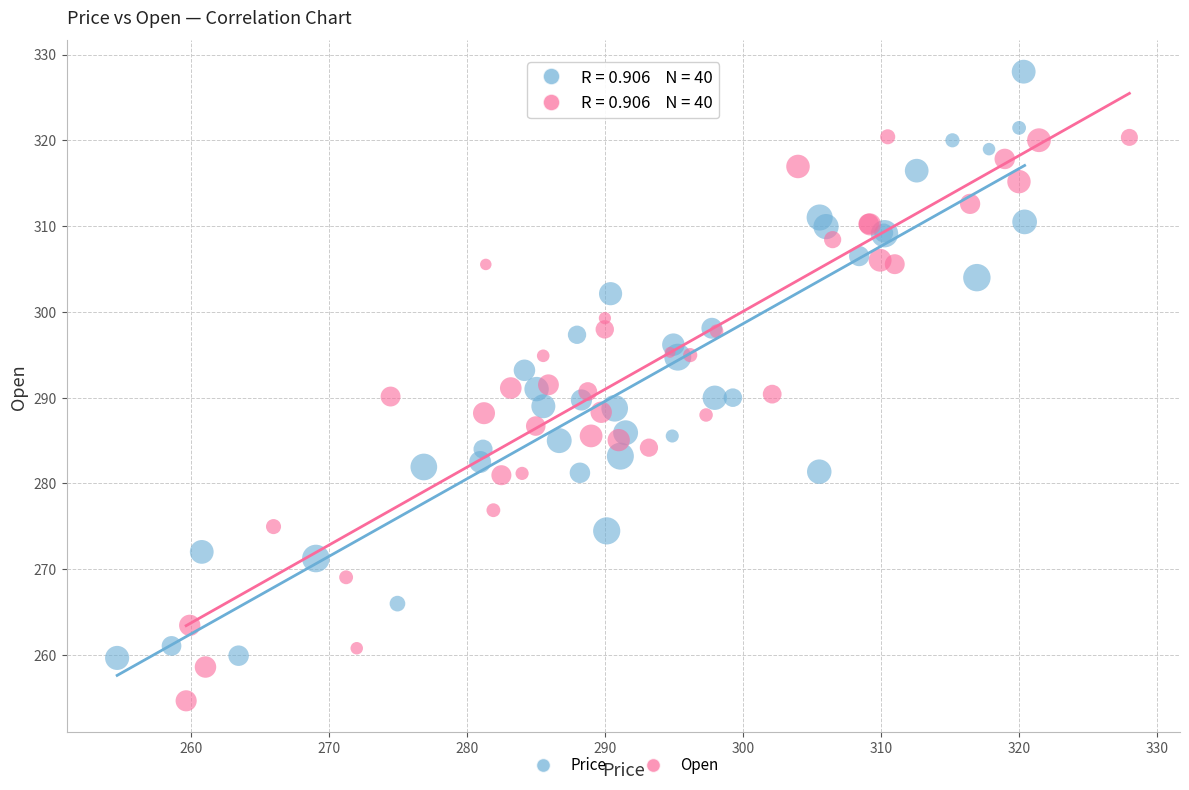

Which series reaches the maximum Y coordinate?

Price